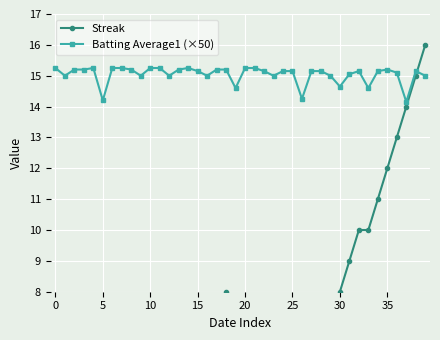

How many data points in Streak are above 4?

19